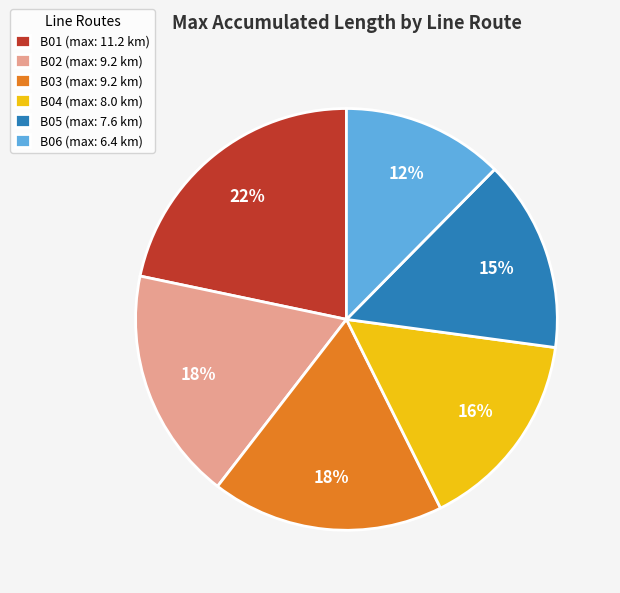

How many slices are in this pie chart?

6